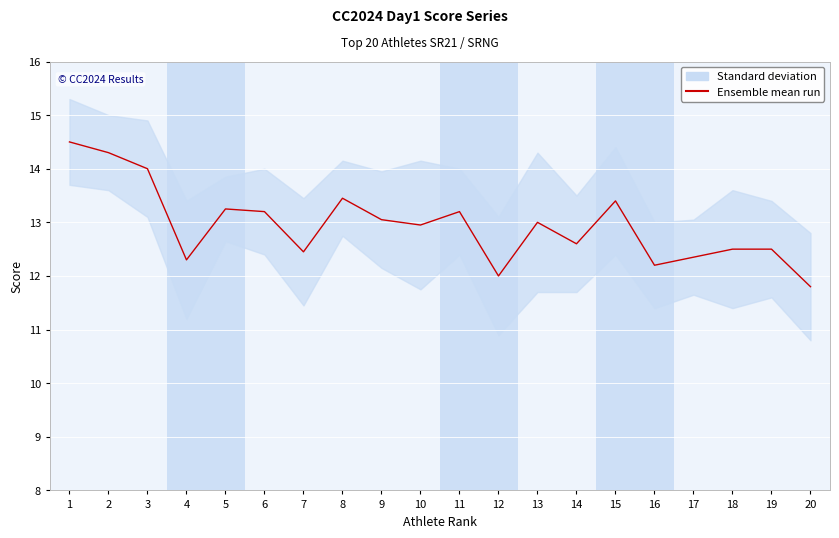

What value does the data have at 9?

13.1